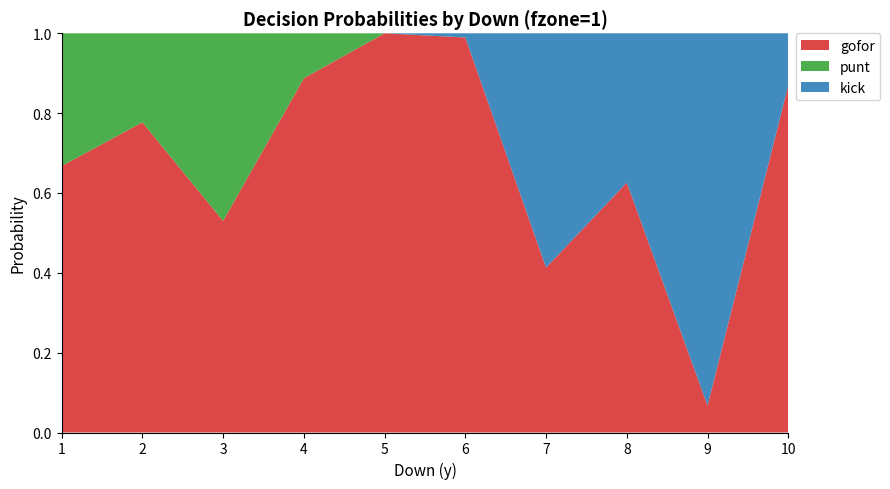

Reading left to right, extract all data points from this chart.

gofor: 1=0.7	2=0.8	3=0.5	4=0.9	5=1.0	6=1.0	7=0.4	8=0.6	9=0.1	10=0.9
punt: 1=0.3	2=0.2	3=0.5	4=0.1	5=0.0	6=0.0	7=0.0	8=0.0	9=0.0	10=0.0
kick: 1=0.0	2=0.0	3=0.0	4=0.0	5=0.0	6=0.0	7=0.6	8=0.4	9=0.9	10=0.1